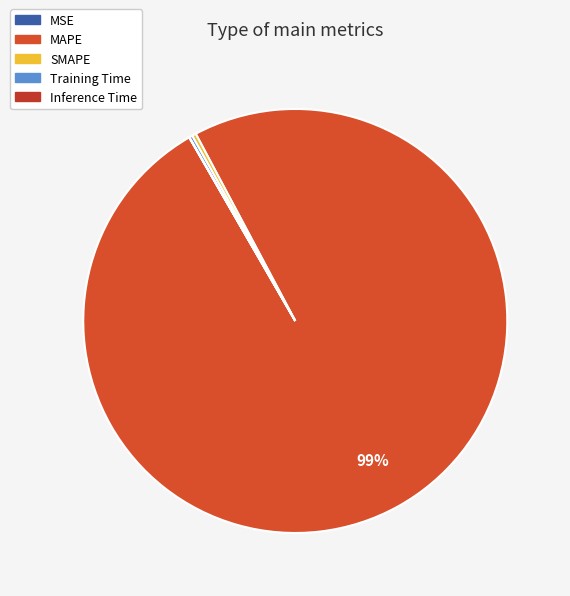

Count the number of slices in the pie.

5